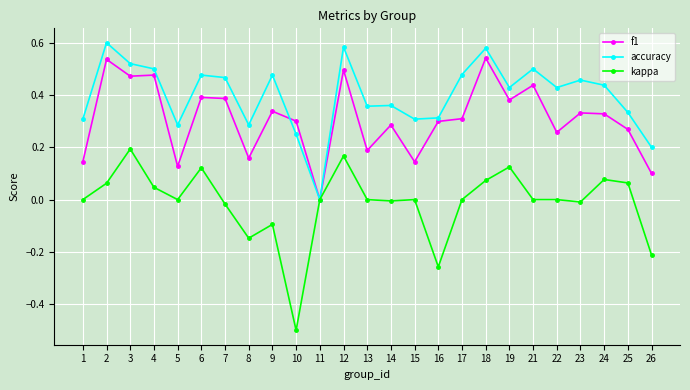

Where is the first local maximum for f1?

2